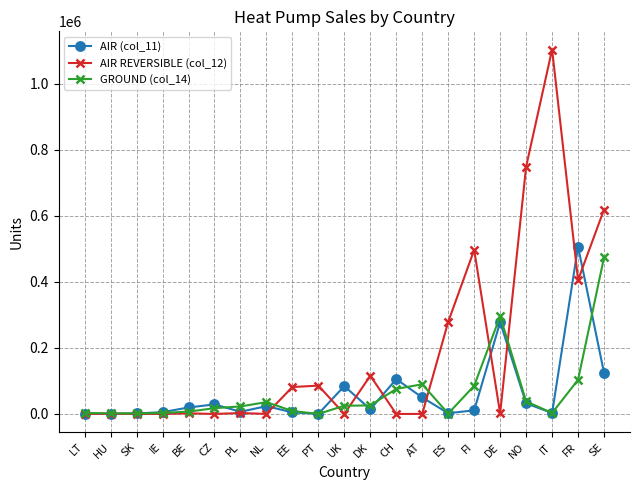

True or false: AIR REVERSIBLE (col_12) has more than 0 interior local peaks.

True